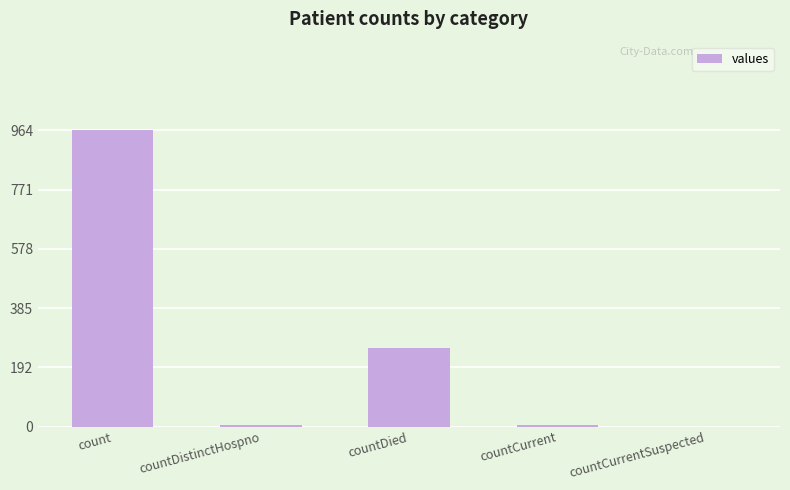

Reading right to left, transcribe all the data shown in this chart.

0	6	256	6	964